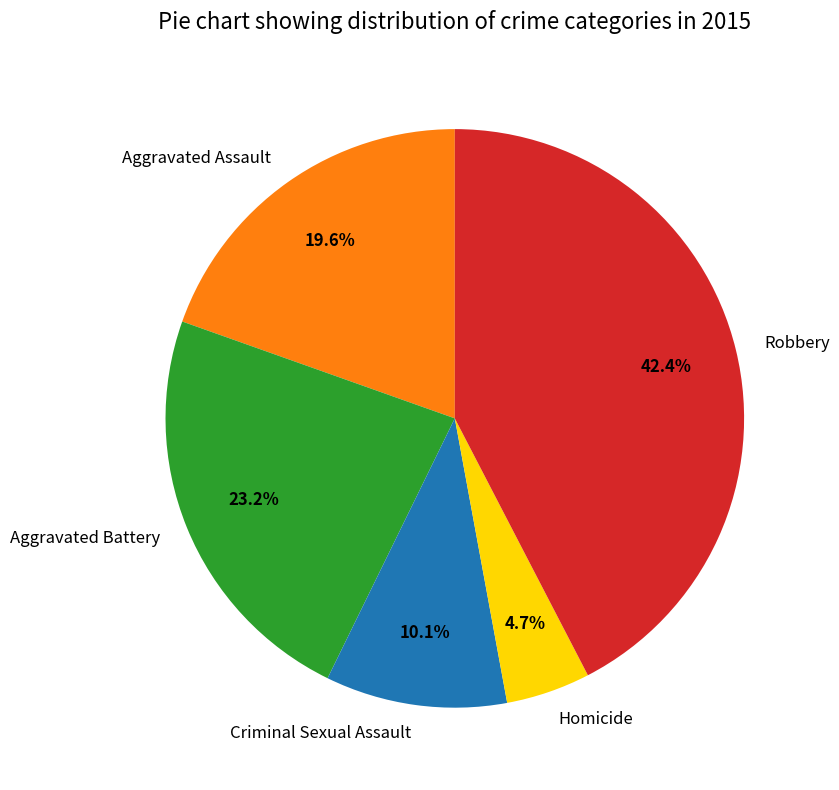

Between Robbery and Homicide, which is larger?

Robbery